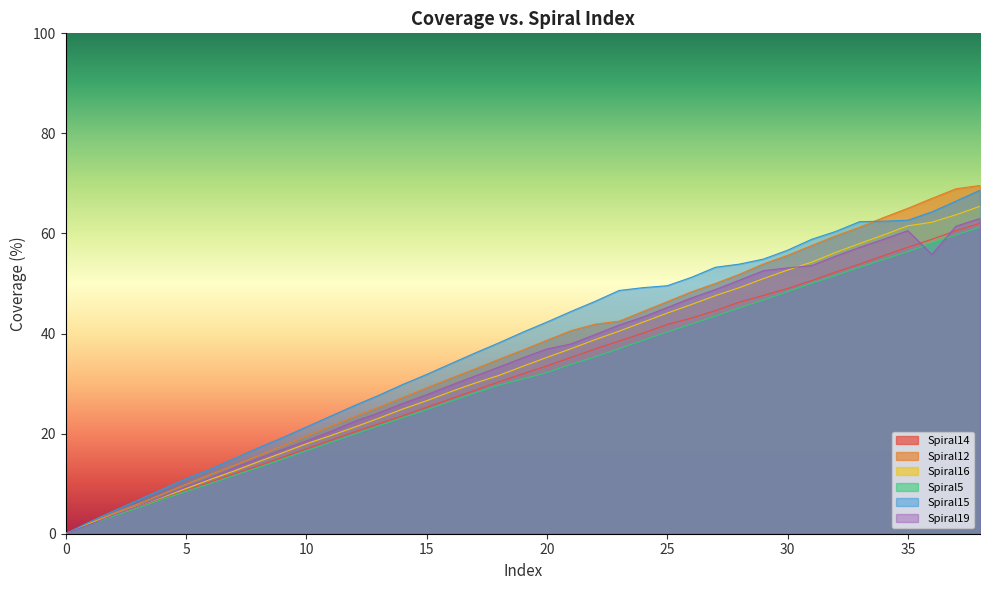

What is the difference between the Spiral19 values at 28 and 32?

4.8